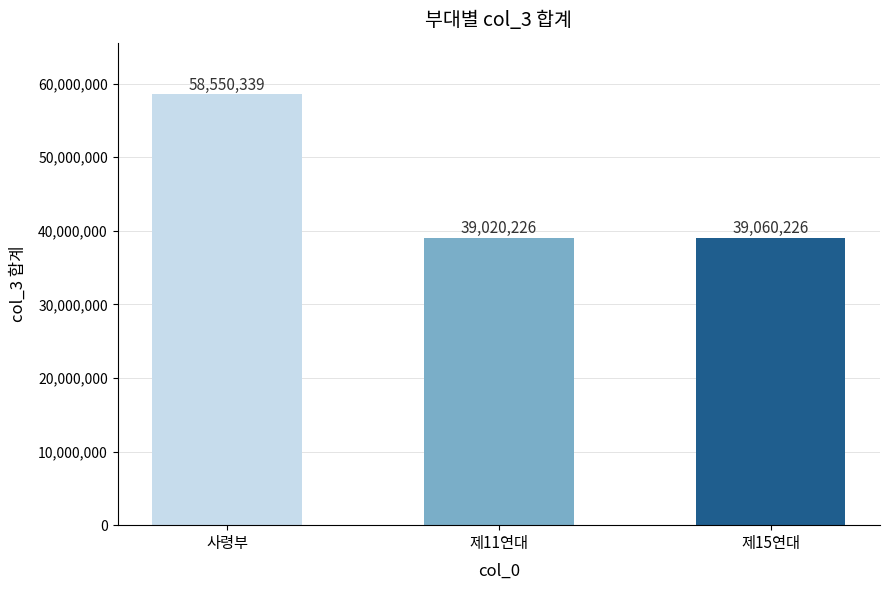

What is the label of the 2nd bar from the right?

제11연대